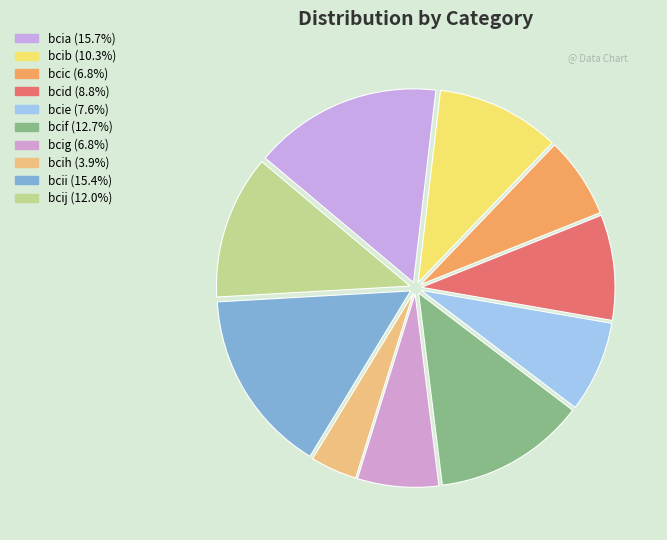

Which slice is the smallest?

bcih